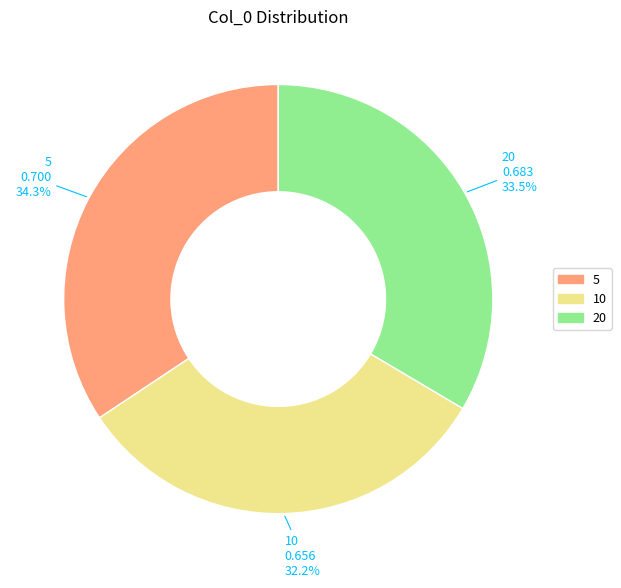

The 10 slice represents 47% of the pie. True or false?

False